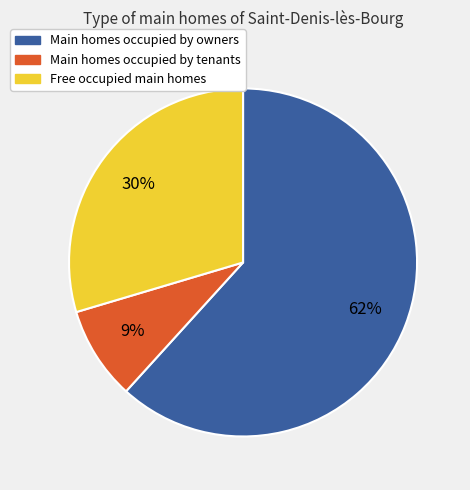

To the nearest percent, what percentage of the pie is Main homes occupied by tenants?

9%